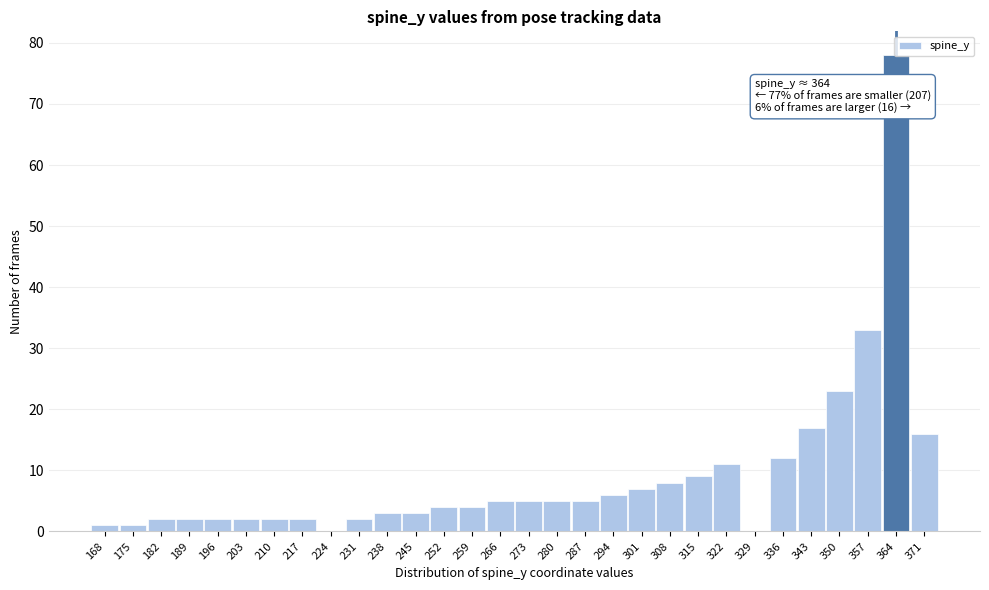

Over which range of the x-axis is the bar tallest?

360.5 to 367.5